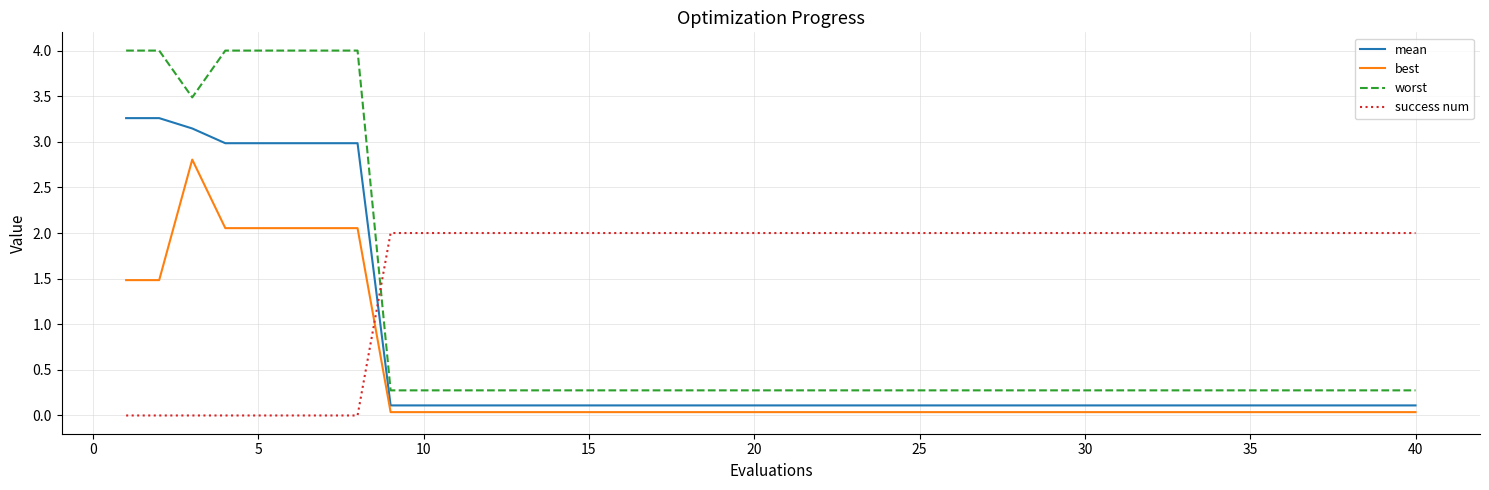

True or false: mean and best cross at least once.

False